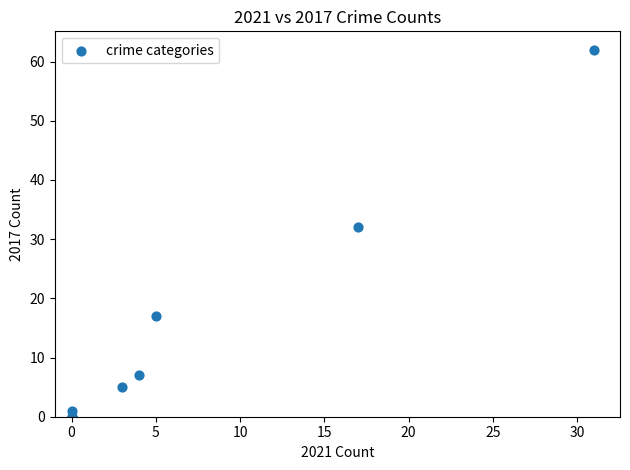

What Y value in the scatter plot is closest to 31?

32